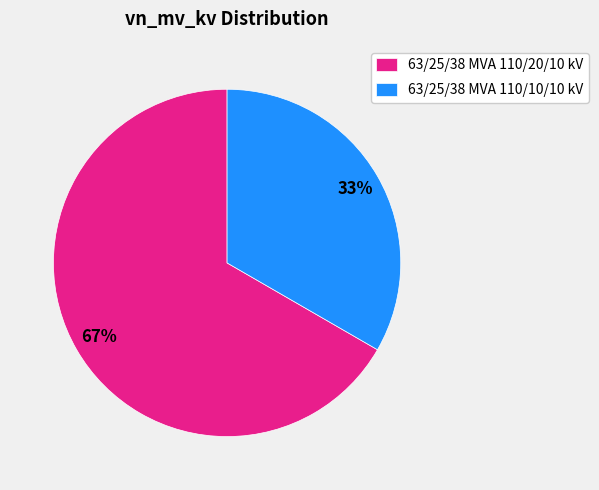

To the nearest percent, what is the combined percentage of 63/25/38 MVA 110/20/10 kV and 63/25/38 MVA 110/10/10 kV?

100%